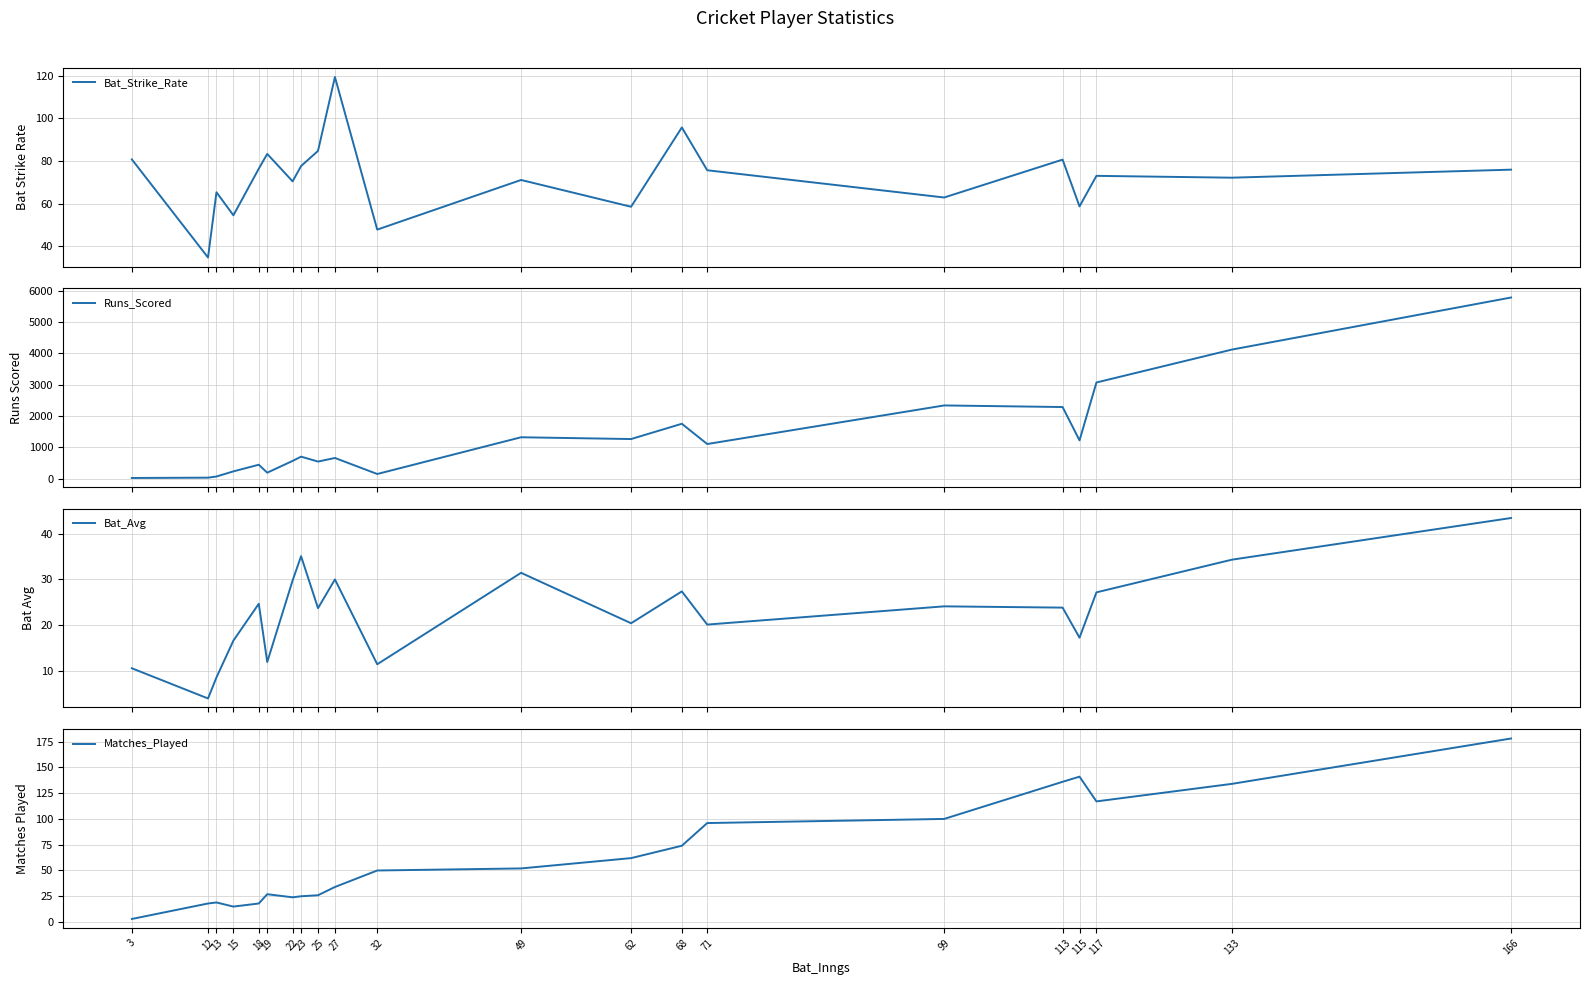

Is this an area chart (filled region under the line)?

No